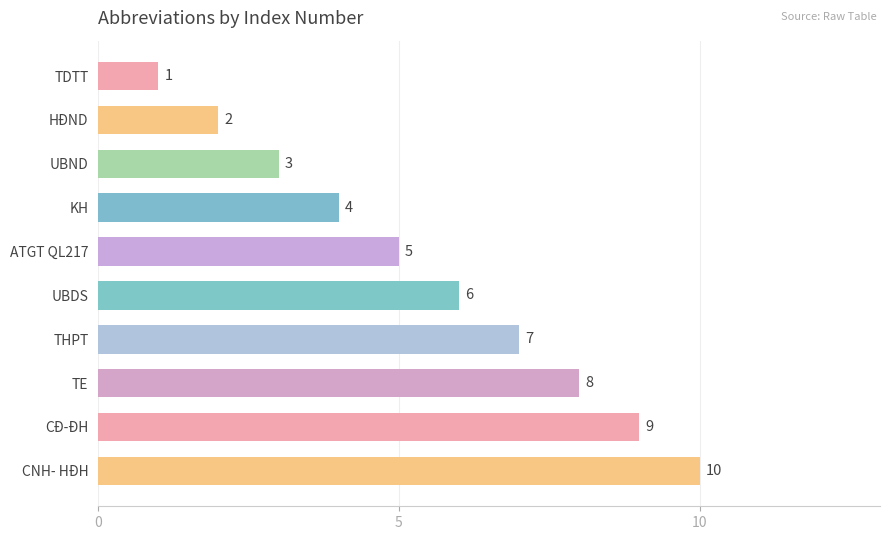

What is the sum of all values?

55